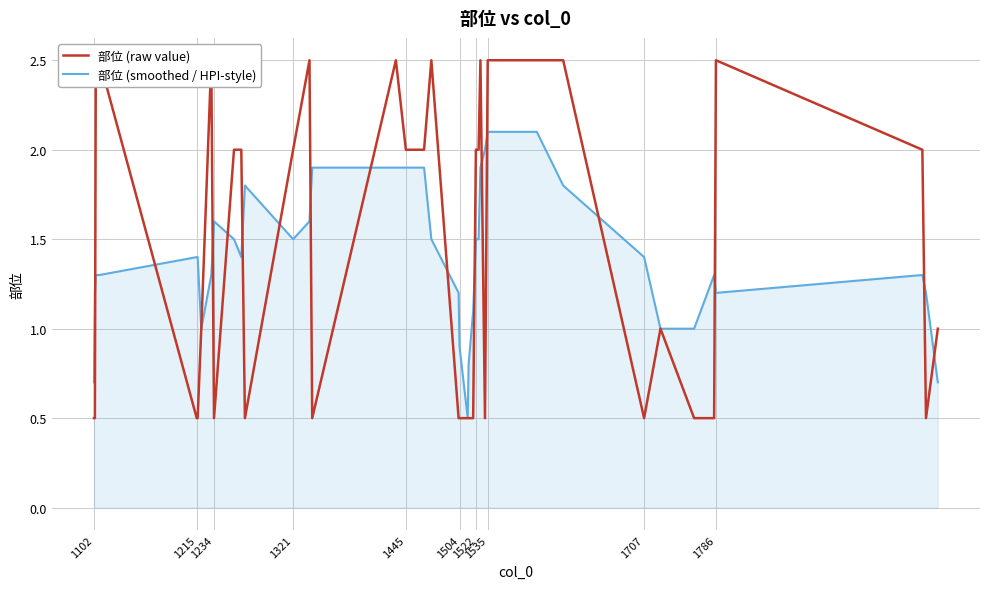

List the series in order of their overall mean, highest first.

部位 (raw value), 部位 (smoothed / HPI-style)